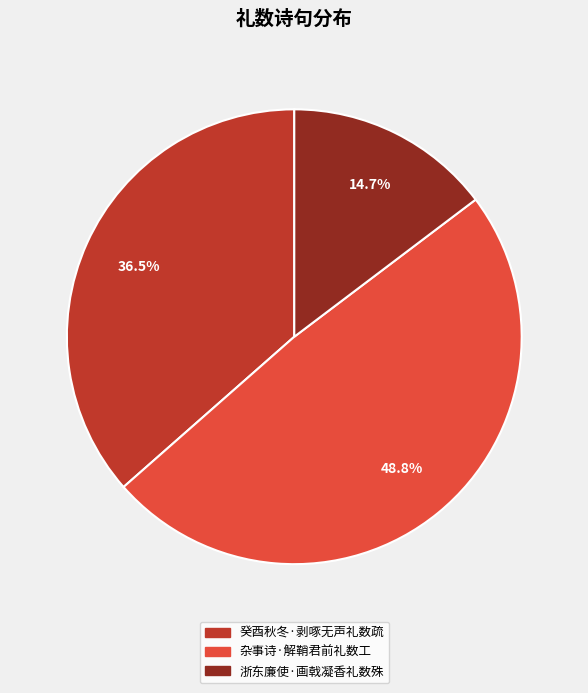

The 癸酉秋冬·剥啄无声礼数疏 slice represents 49% of the pie. True or false?

False